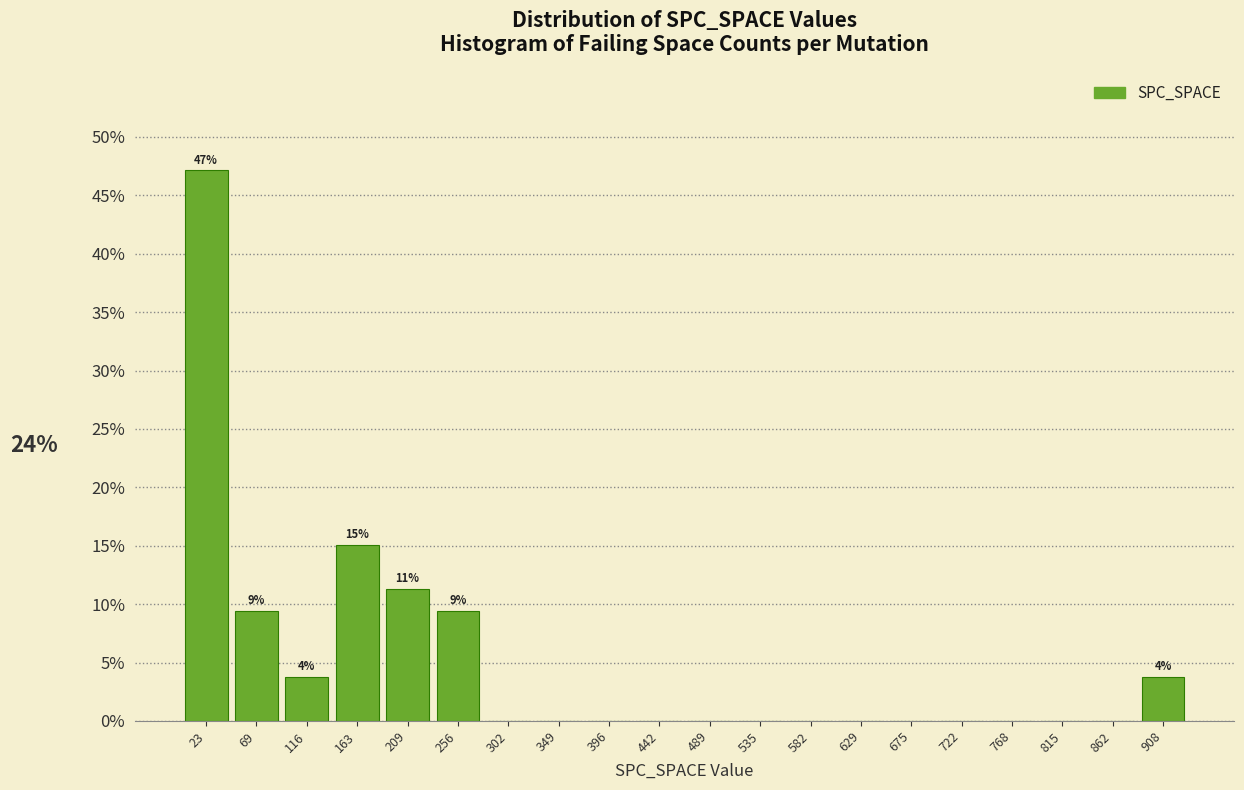

Which range on the x-axis has the tallest bar?

0 to 45